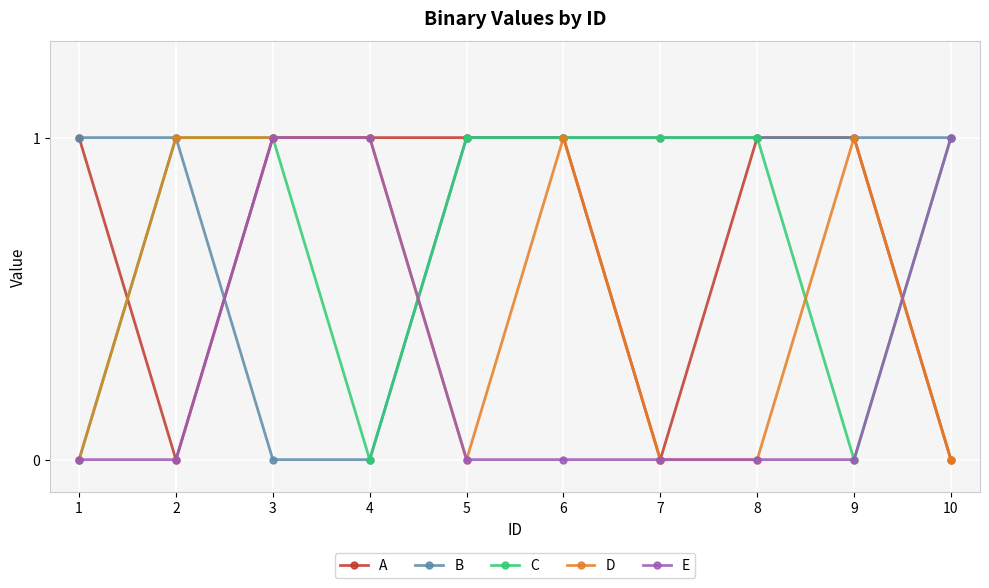

What is the total value across all series at 3?

4